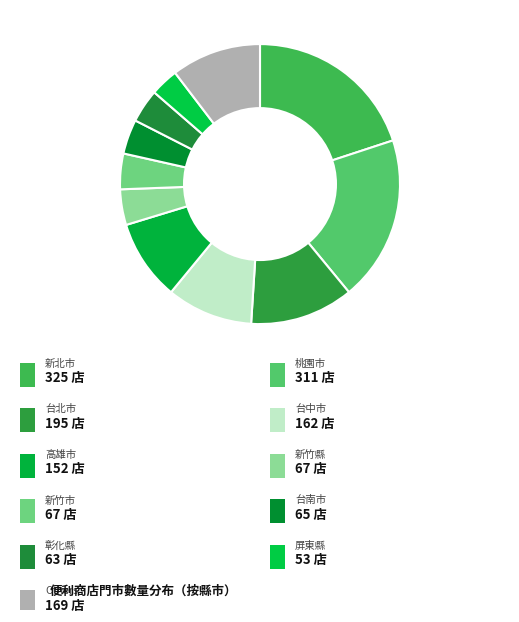

How many segments does this pie chart have?

11